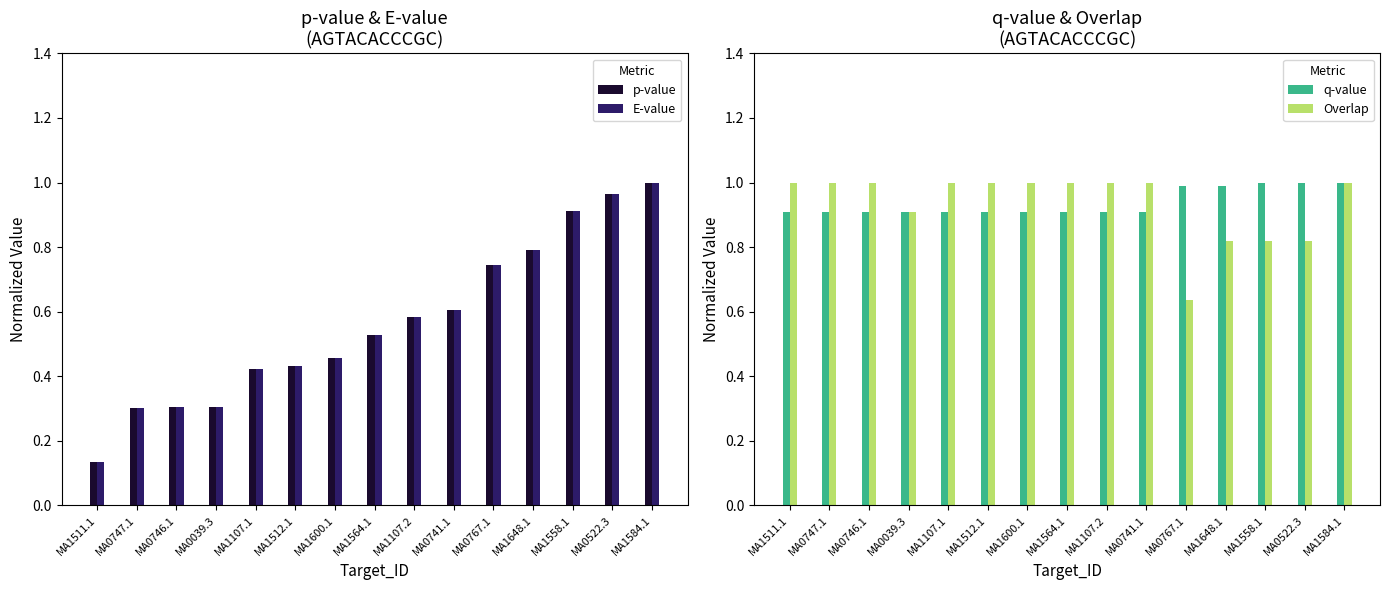

What is the value of the q-value bar at the 6th from the left?

0.9